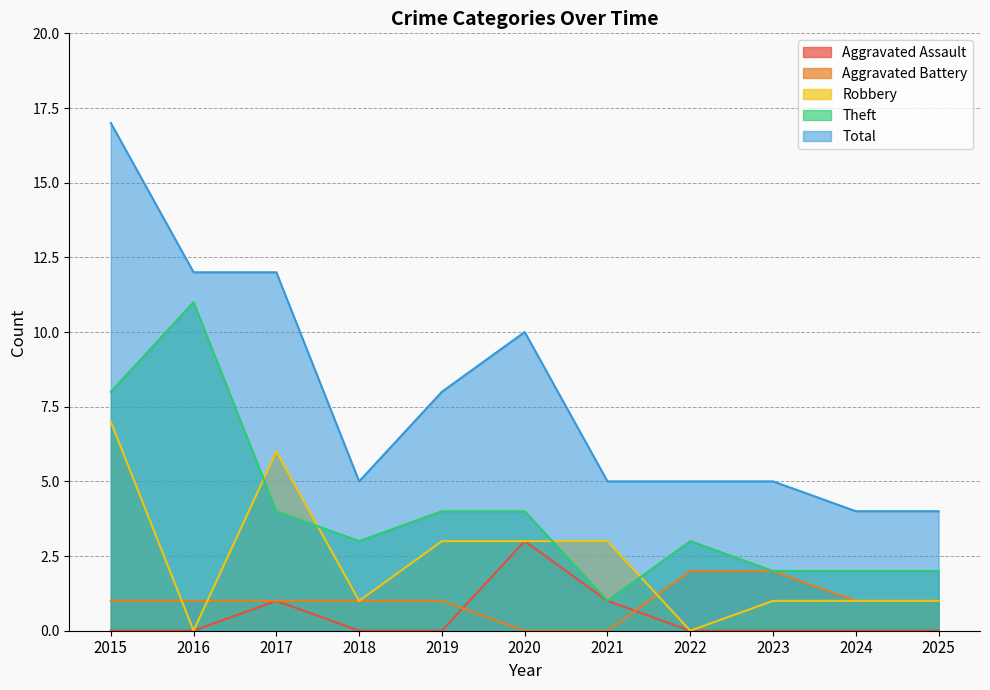

Count the number of data series in this chart.

5